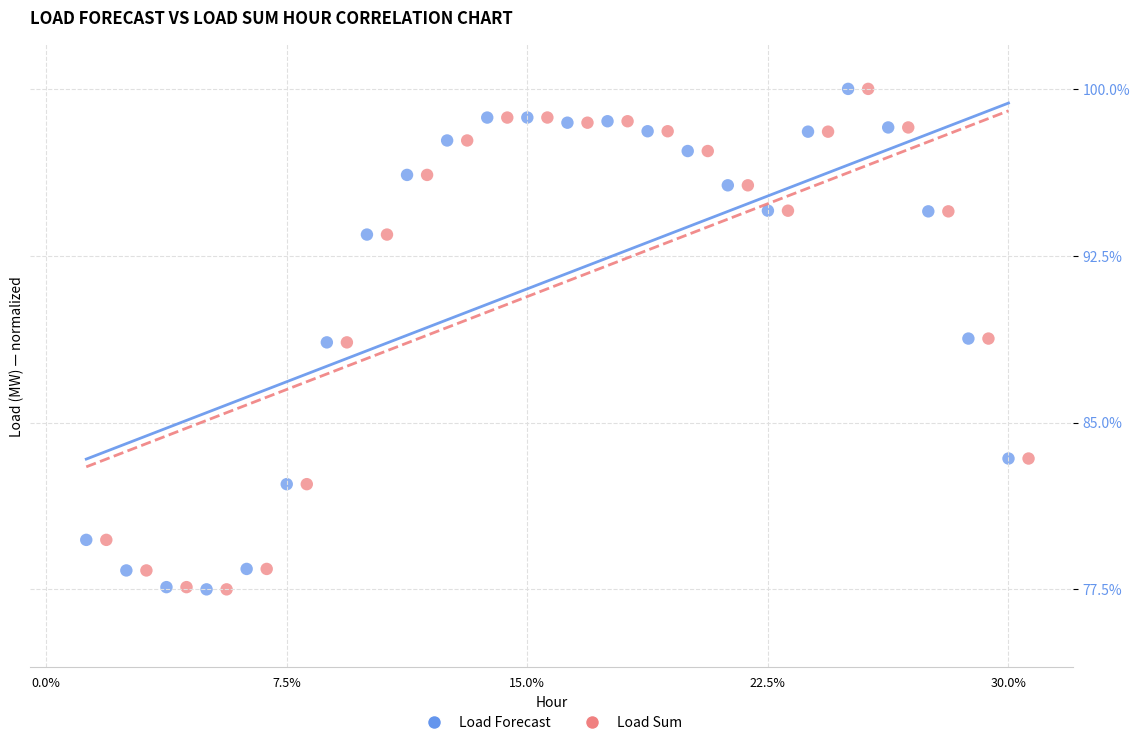

What are all the series names shown in the legend?

Load Forecast, Load Sum